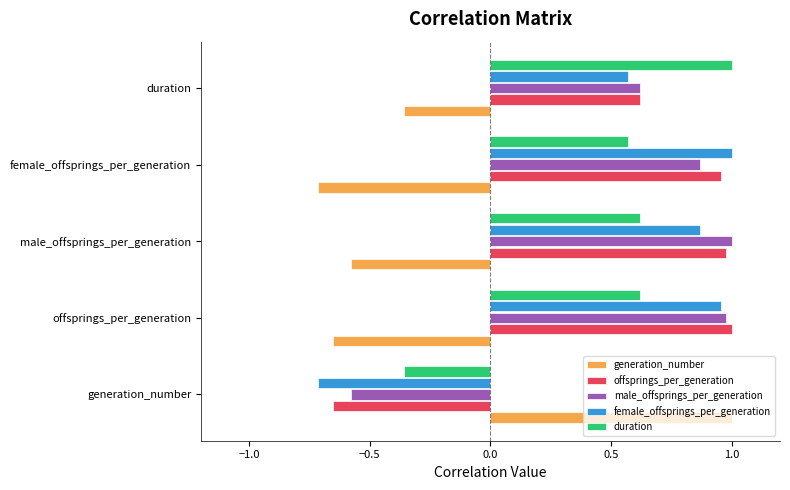

What are all the series names shown in the legend?

generation_number, offsprings_per_generation, male_offsprings_per_generation, female_offsprings_per_generation, duration